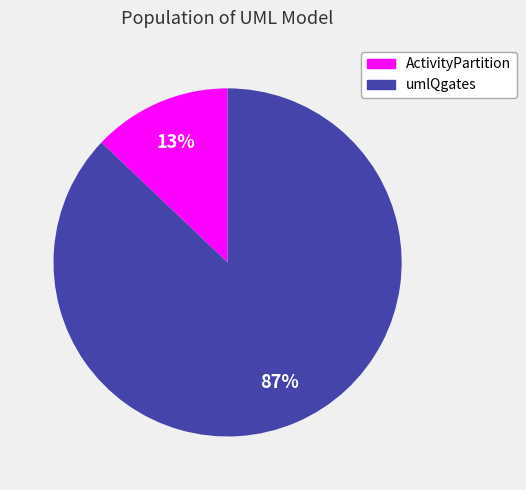

Is the sum of ActivityPartition and umlQgates greater than half?

Yes